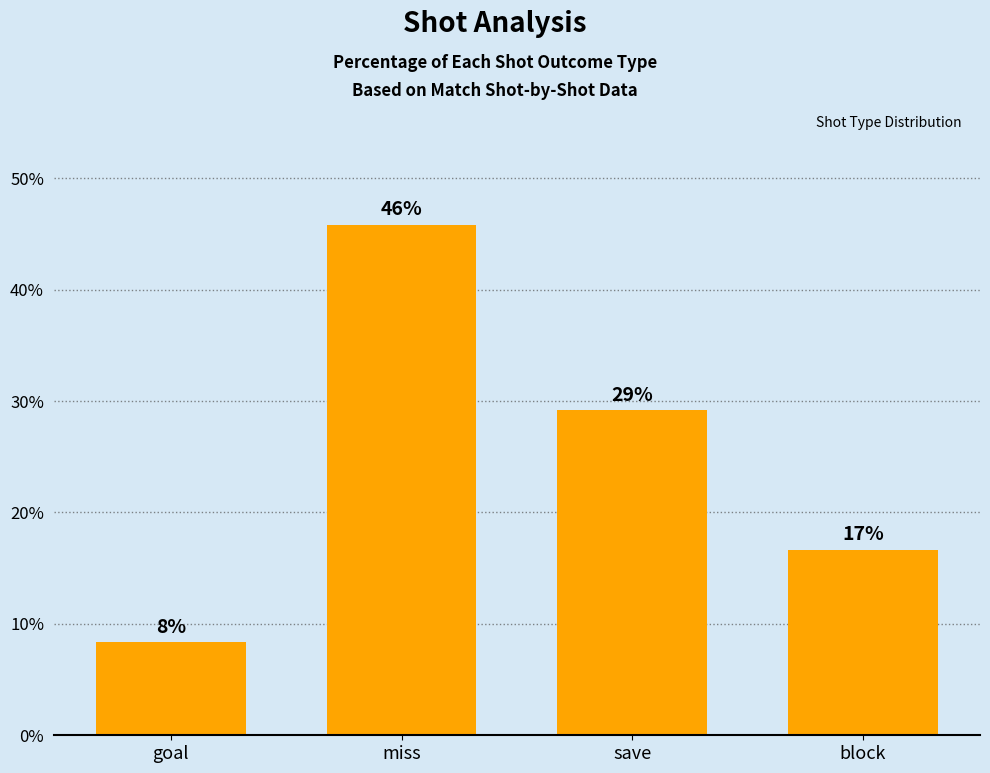

What is the approximate value at goal?

8.3